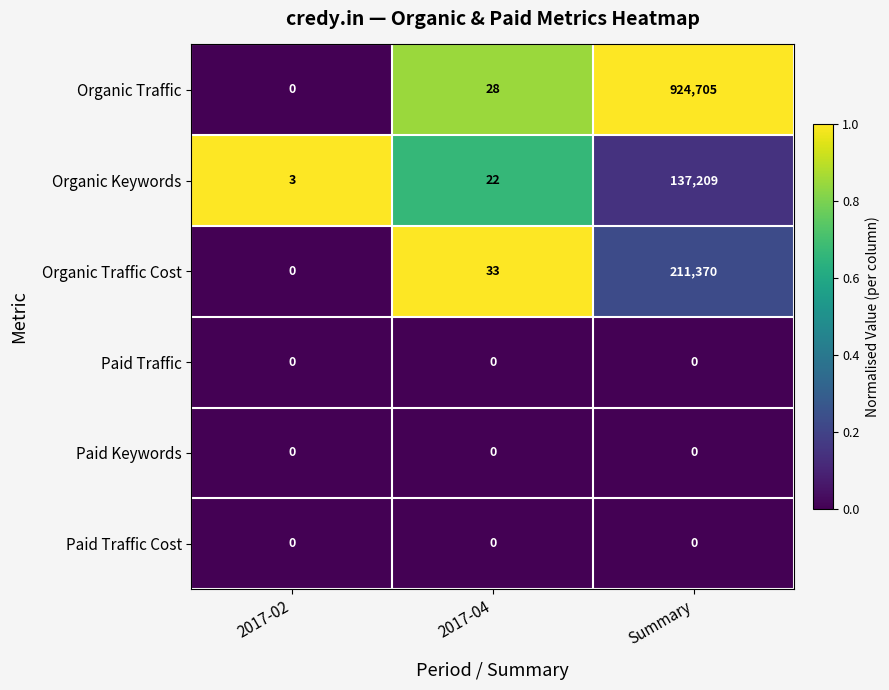

Reading left to right, extract all data points from this chart.

Organic Traffic: 0	28	924705
Organic Keywords: 3	22	137209
Organic Traffic Cost: 0	33	211370
Paid Traffic: 0	0	0
Paid Keywords: 0	0	0
Paid Traffic Cost: 0	0	0